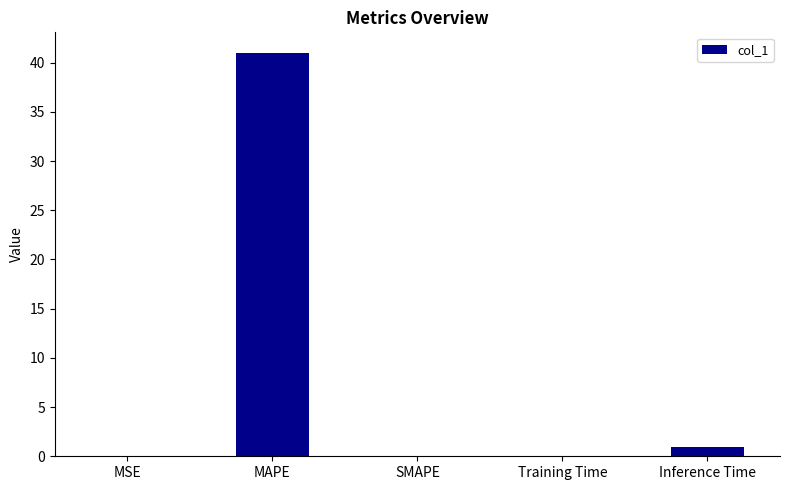

What is the maximum value shown in the chart?

41.0